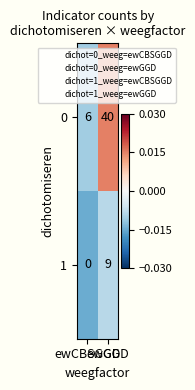

At how many categories does at least one series exceed 0?

2